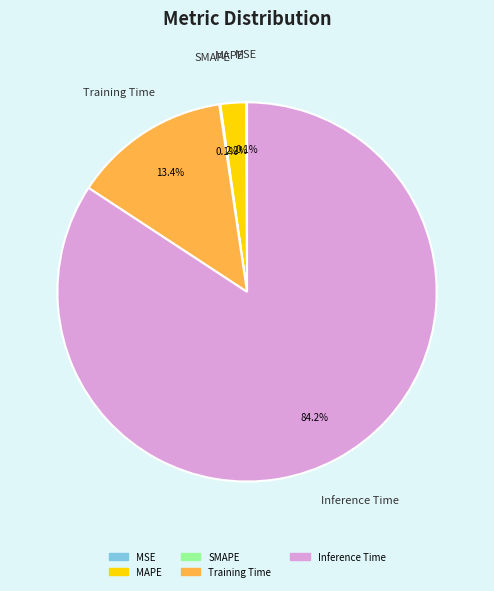

What is the largest slice in the pie chart?

Inference Time